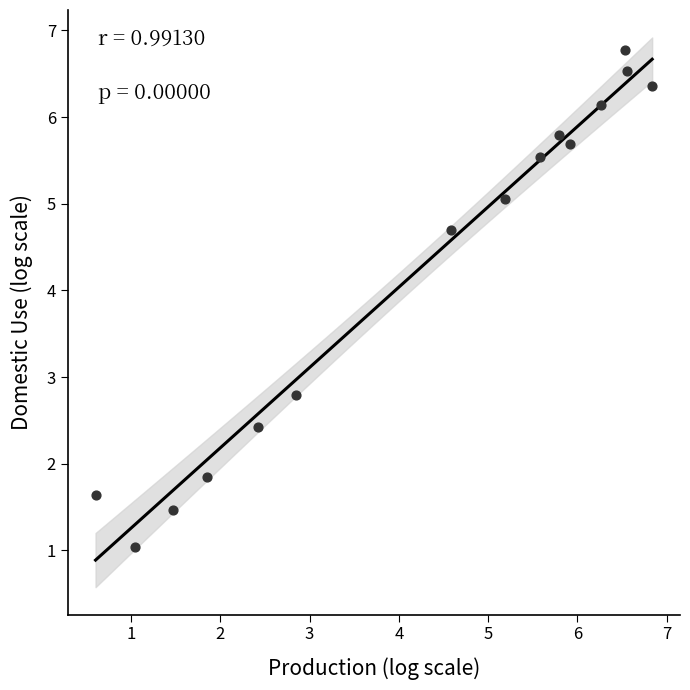

What is the range of Y values (max minus min)?

5.7